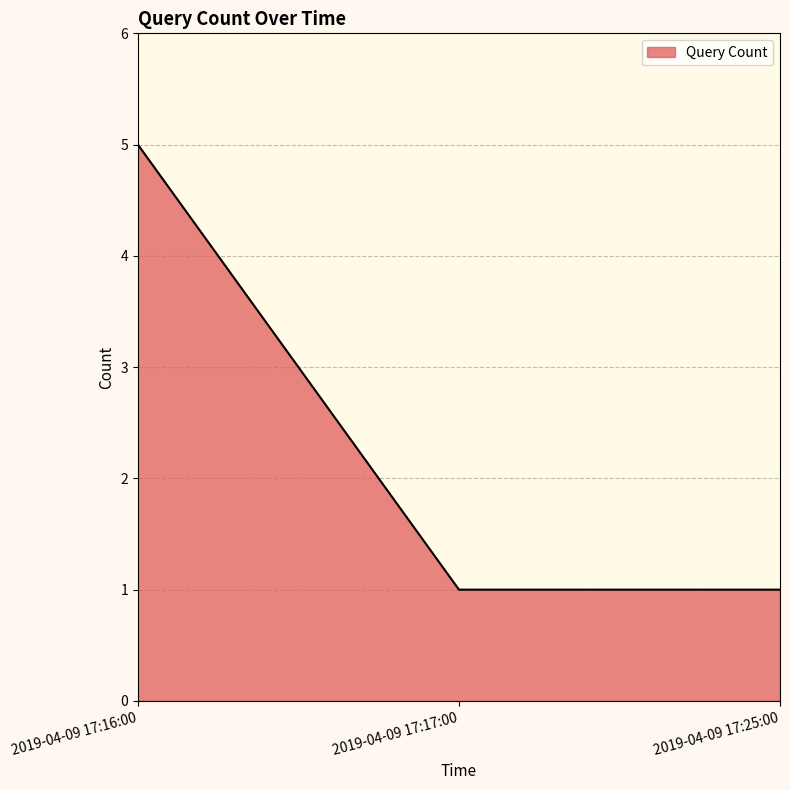

What position from the right is 2019-04-09 17:16:00?

3